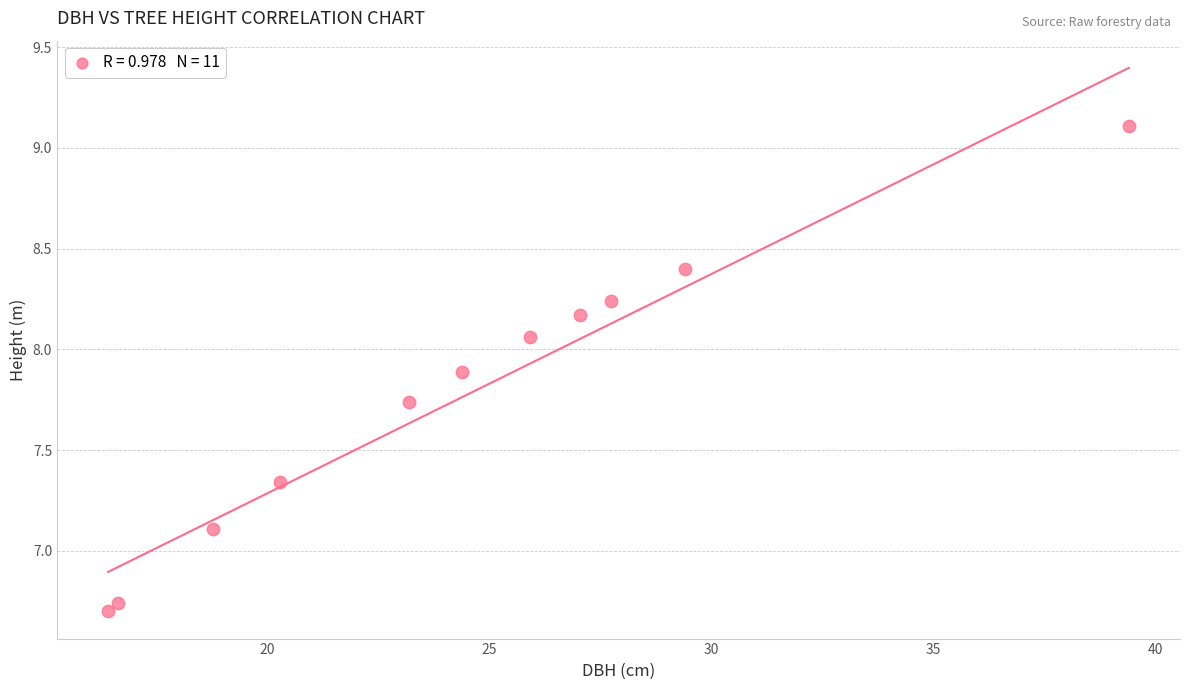

What Y value in the scatter plot is closest to 7?

7.1